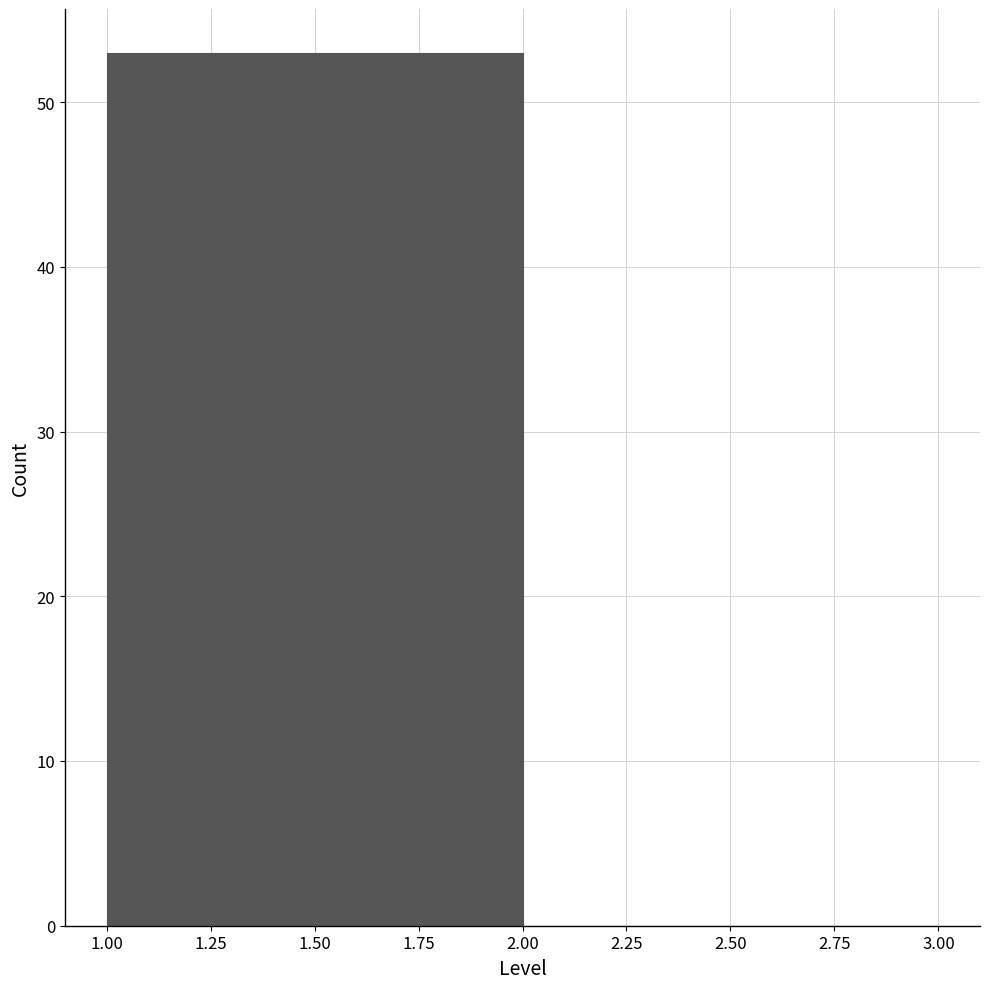

What is the height of the bar covering 1.00 to 2.00 on the x-axis? The values are not printed on the chart, so give them approximately, as read against the axis.

53